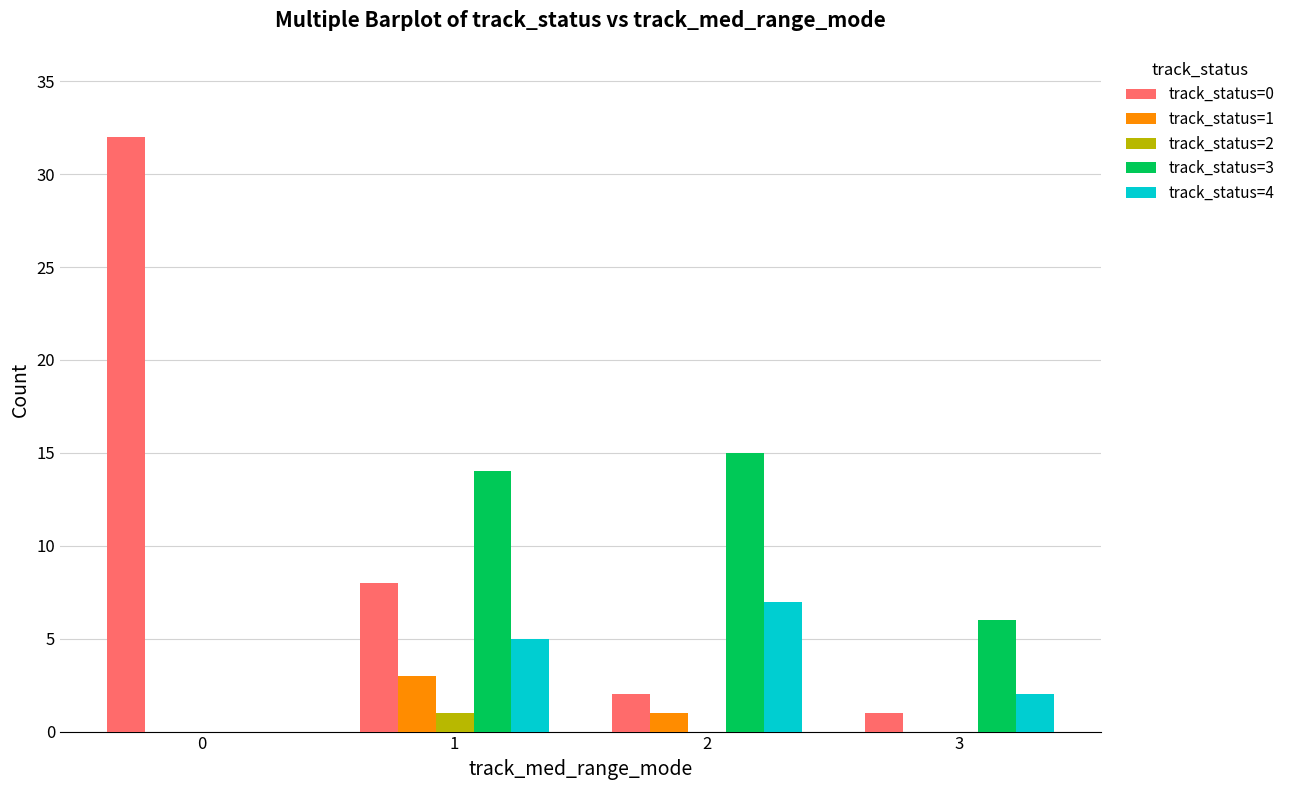

Reading left to right, transcribe all the data shown in this chart.

track_status=0: 0=32	1=8	2=2	3=1
track_status=1: 0=0	1=3	2=1	3=0
track_status=2: 0=0	1=1	2=0	3=0
track_status=3: 0=0	1=14	2=15	3=6
track_status=4: 0=0	1=5	2=7	3=2